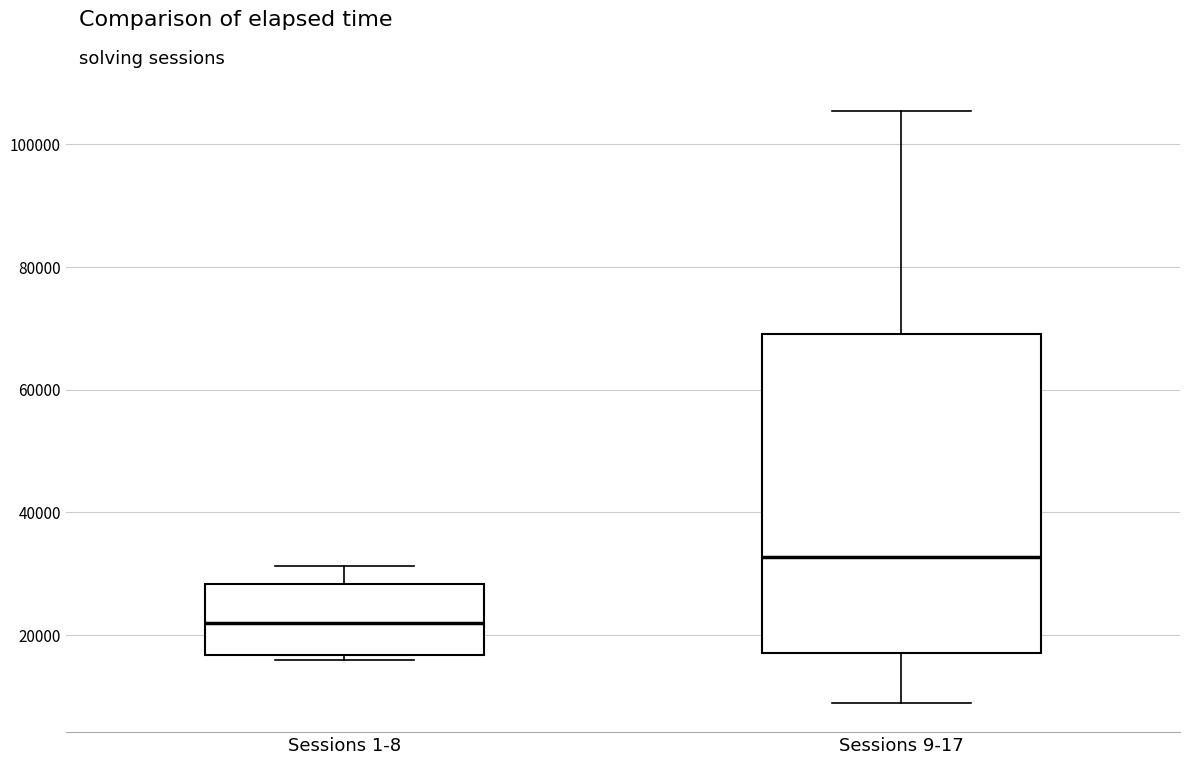

Reading left to right, transcribe this box plot: for each box, give where its median line is, the range the box spans, and where its two whiskers end, as read against the y-axis. The values are not printed on the chart, so give them approximately, as read against the axis.

Sessions 1-8: median 22000, box 16000 to 28000, whiskers 16000 (just below the box's lower edge) to 32000
Sessions 9-17: median 32000, box 18000 to 70000, whiskers 10000 to 106000